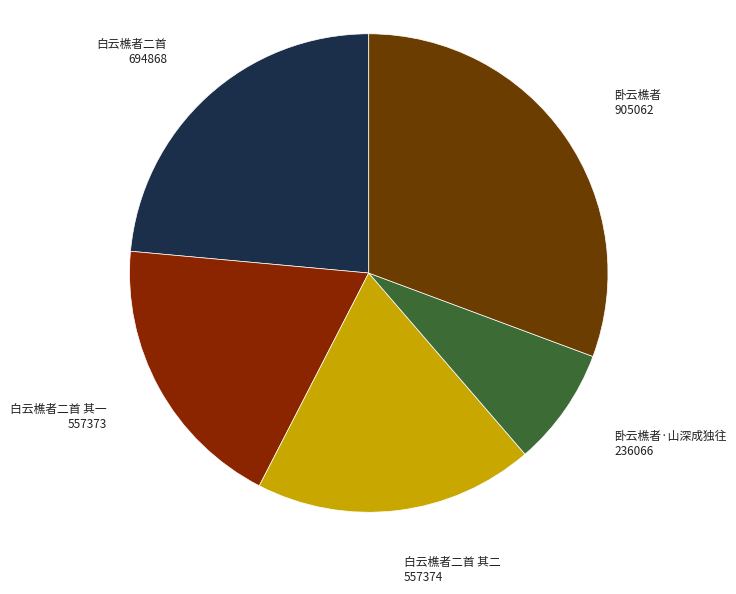

The 卧云樵者 slice represents 31% of the pie. True or false?

True